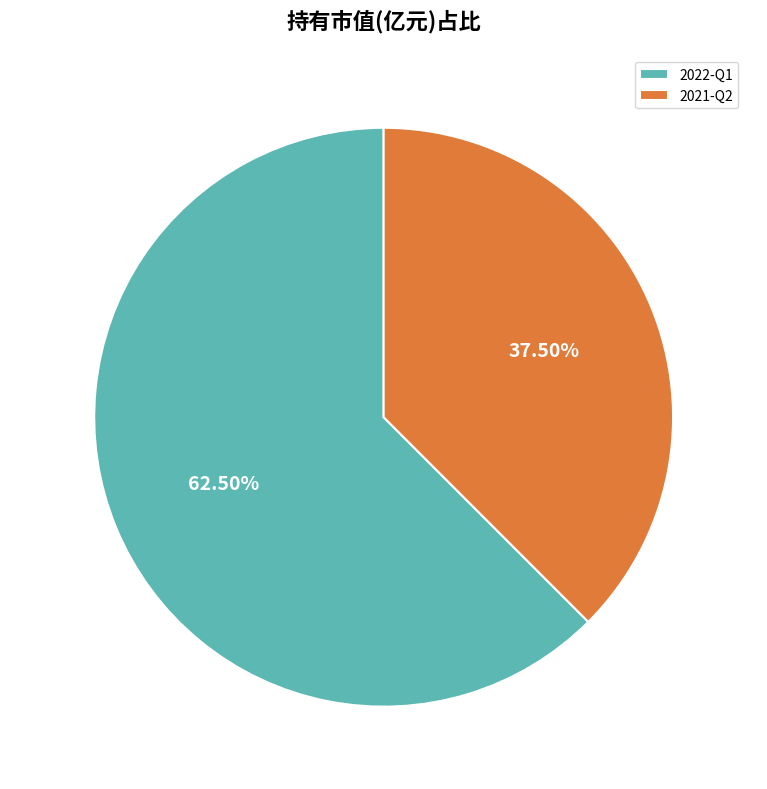

How many slices are in this pie chart?

2